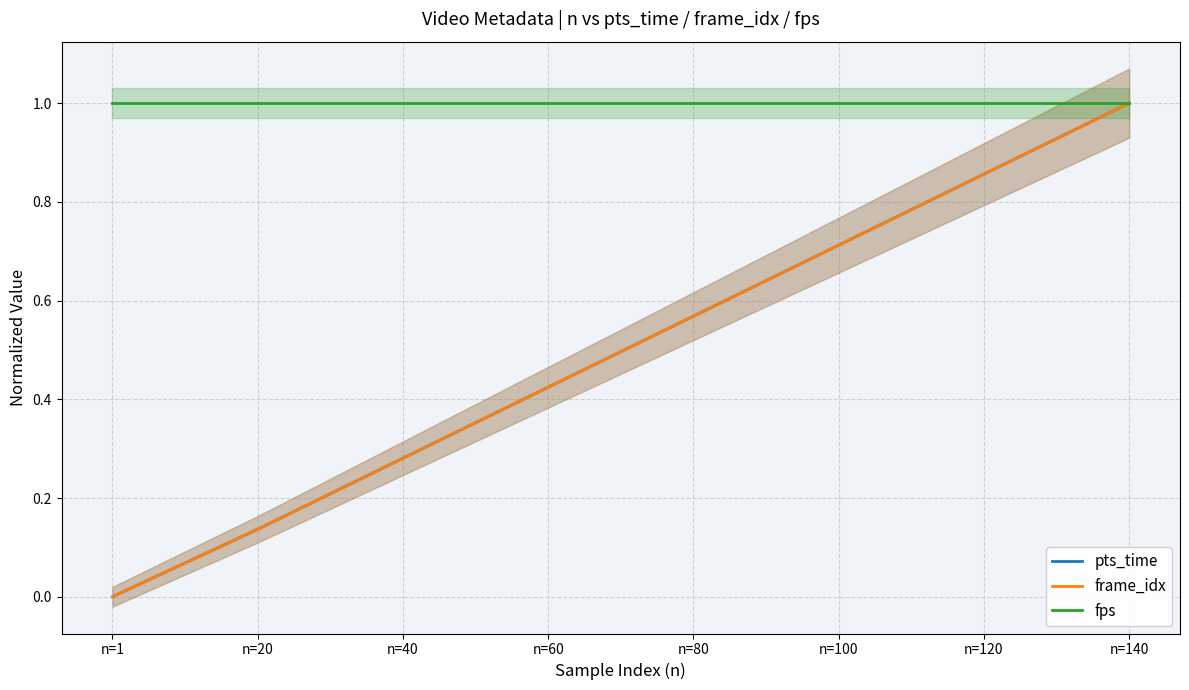

True or false: frame_idx and fps intersect in this chart.

False